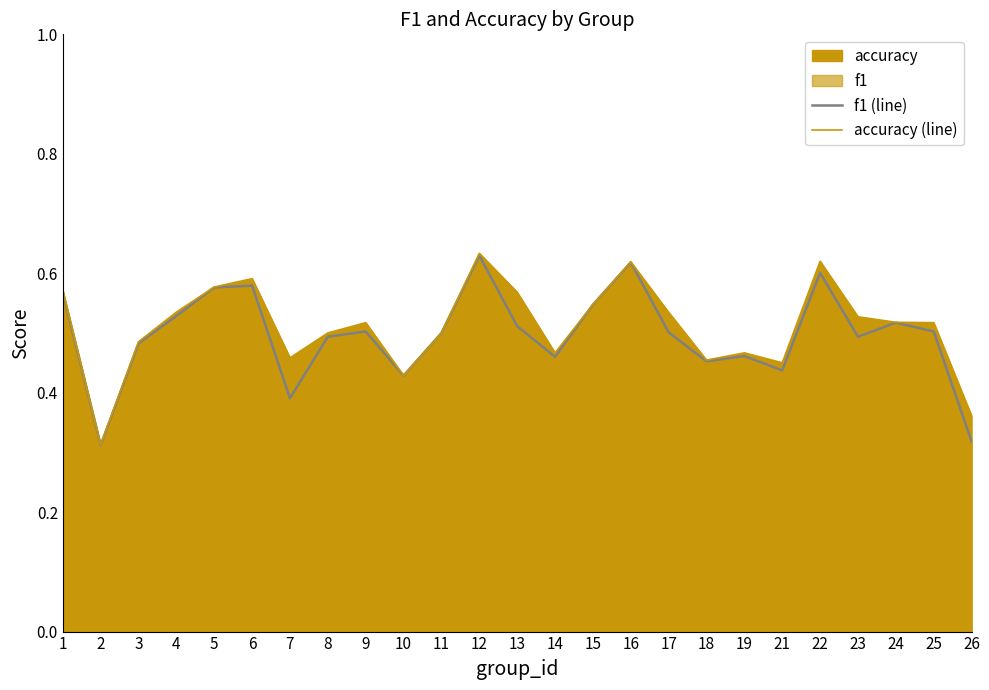

What is the difference between the f1 (line) values at 6 and 13?

0.1